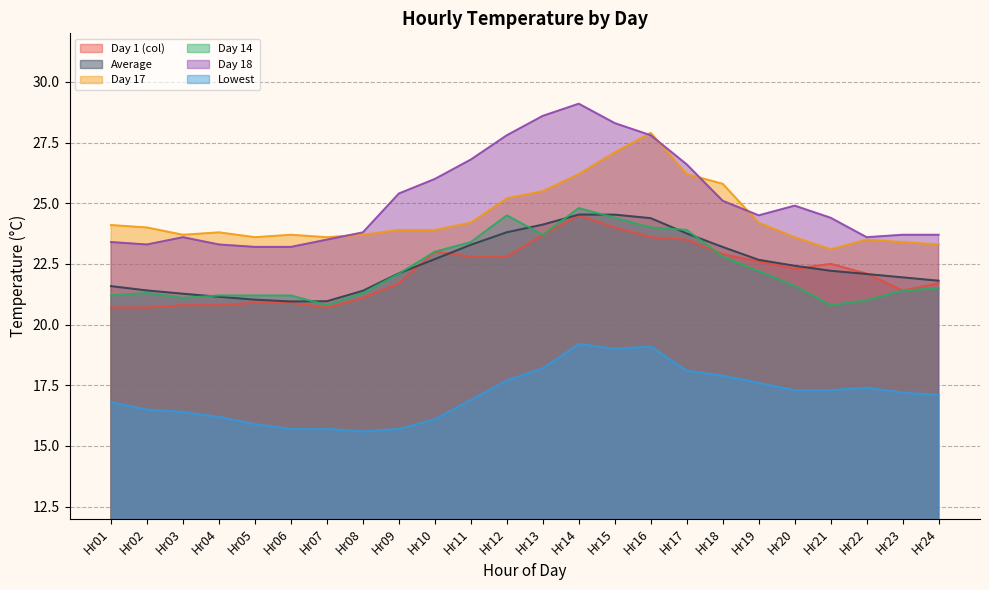

In Day 1 (col), how many points are lower than both neighbors (excluding endpoints)?

3